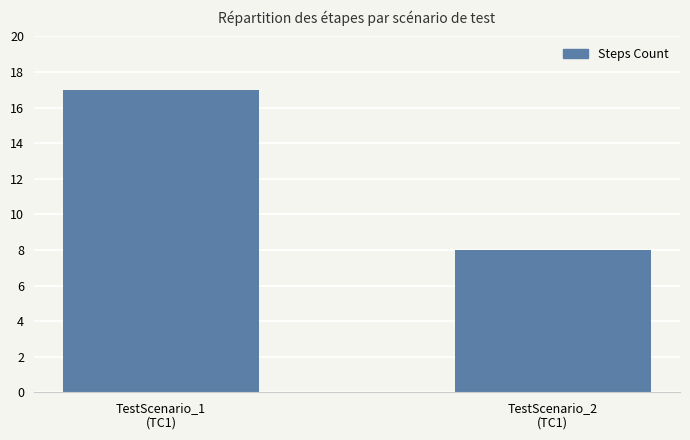

What position from the right is TestScenario_2
(TC1)?

1